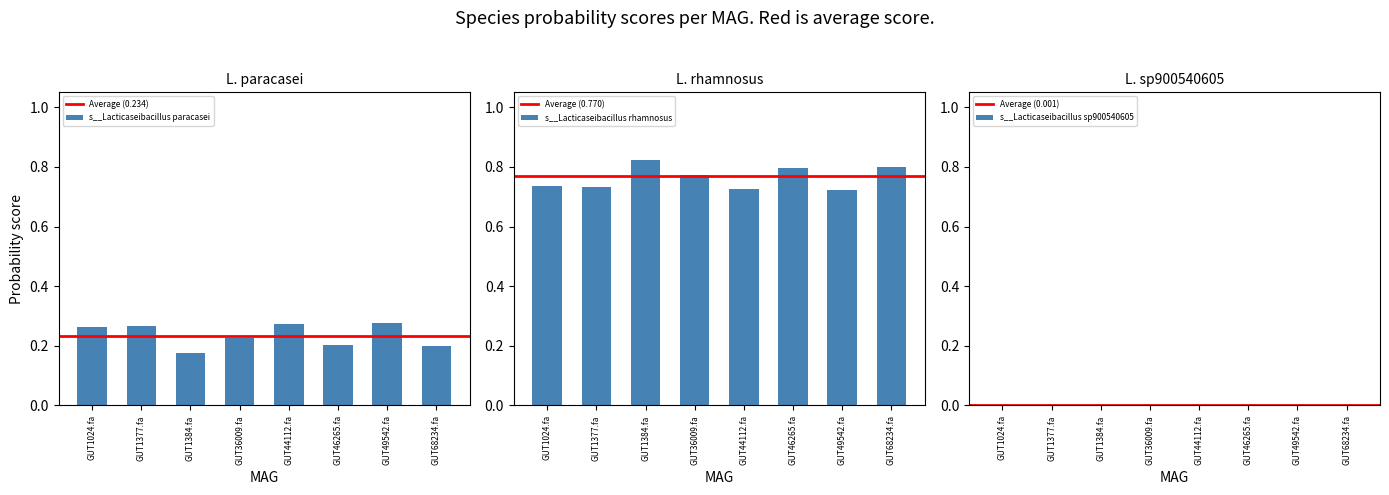

At which label is s__Lacticaseibacillus paracasei closest to 0?

GUT1384.fa